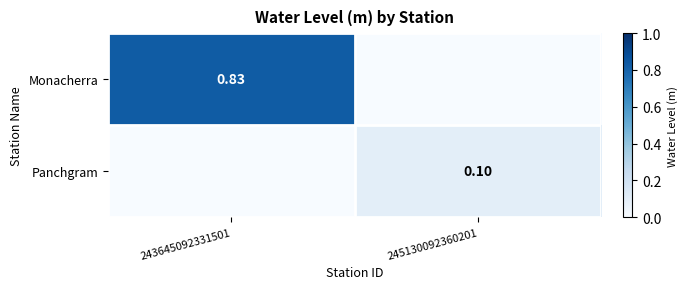

What is the sum of the Monacherra values at 243645092331501 and 245130092360201?

0.8